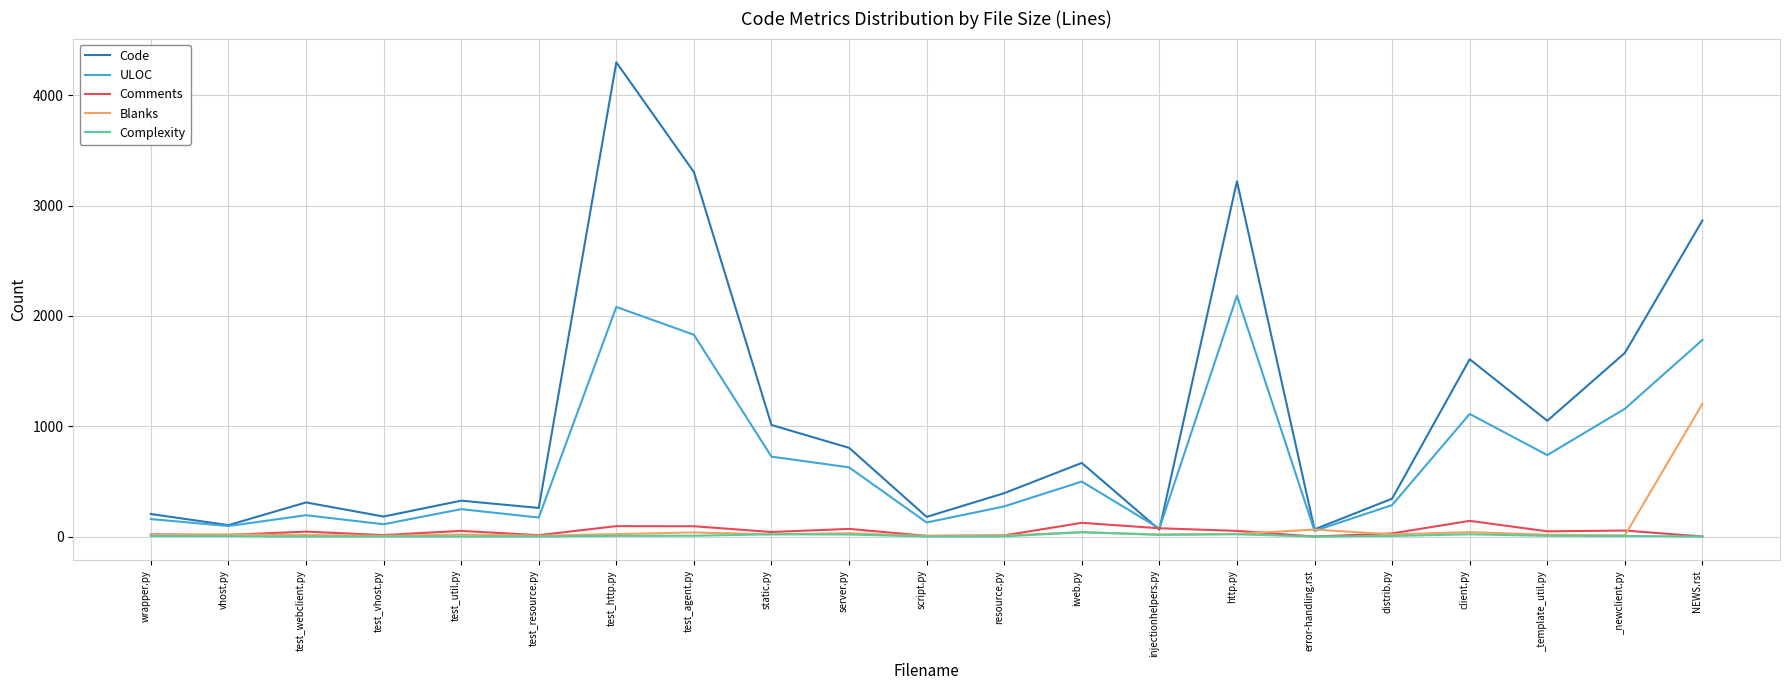

Between which two adjacent categories do ULOC and Comments first intersect?

iweb.py and injectionhelpers.py